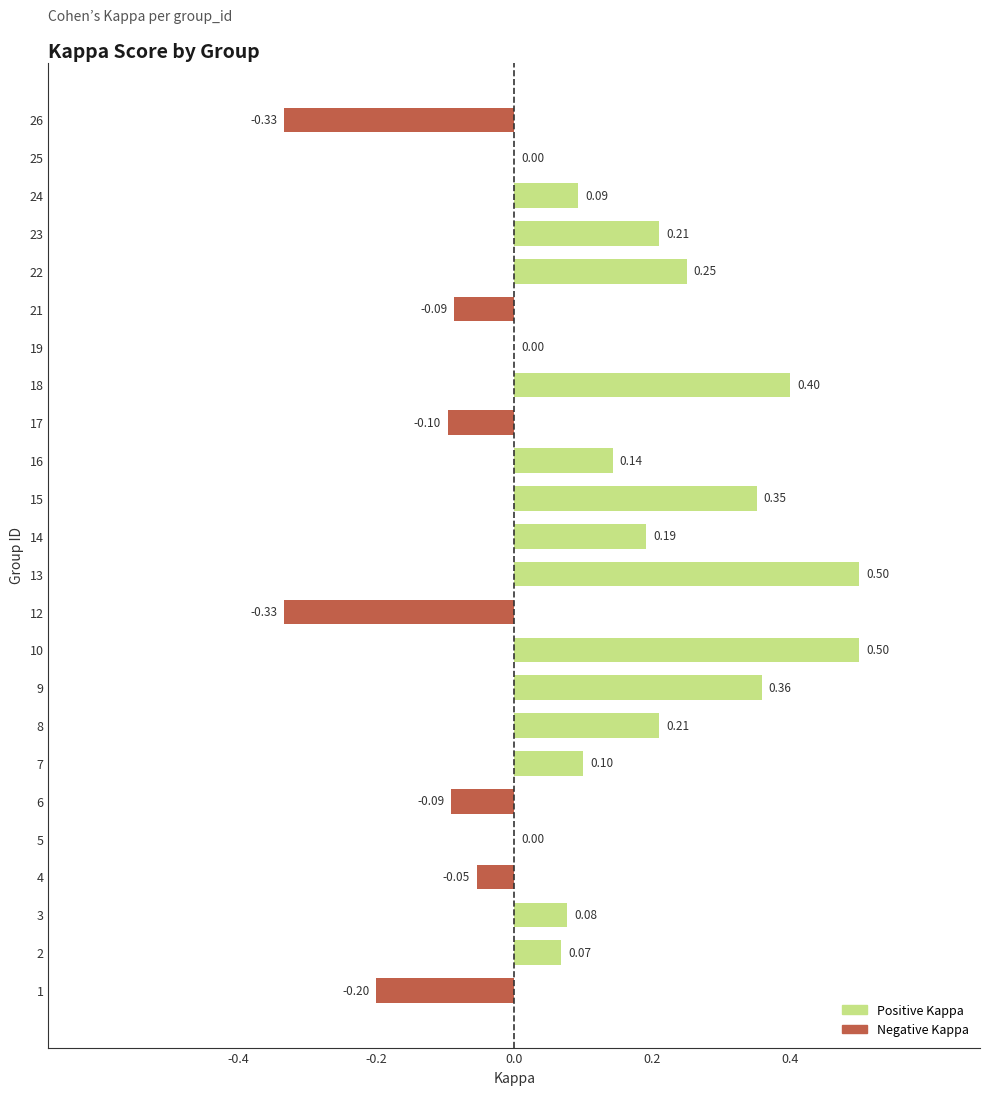

What is the sum of all values?

2.3